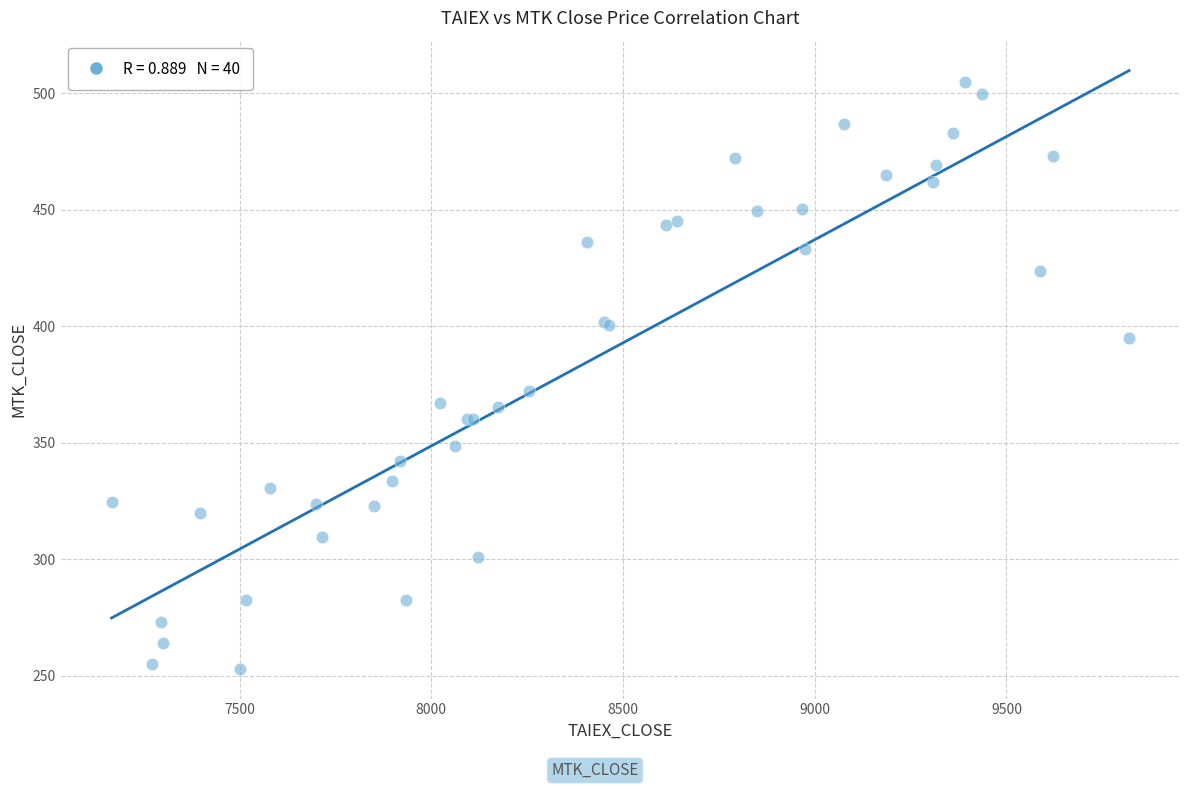

What Y value in the scatter plot is closest to 379?

372.0